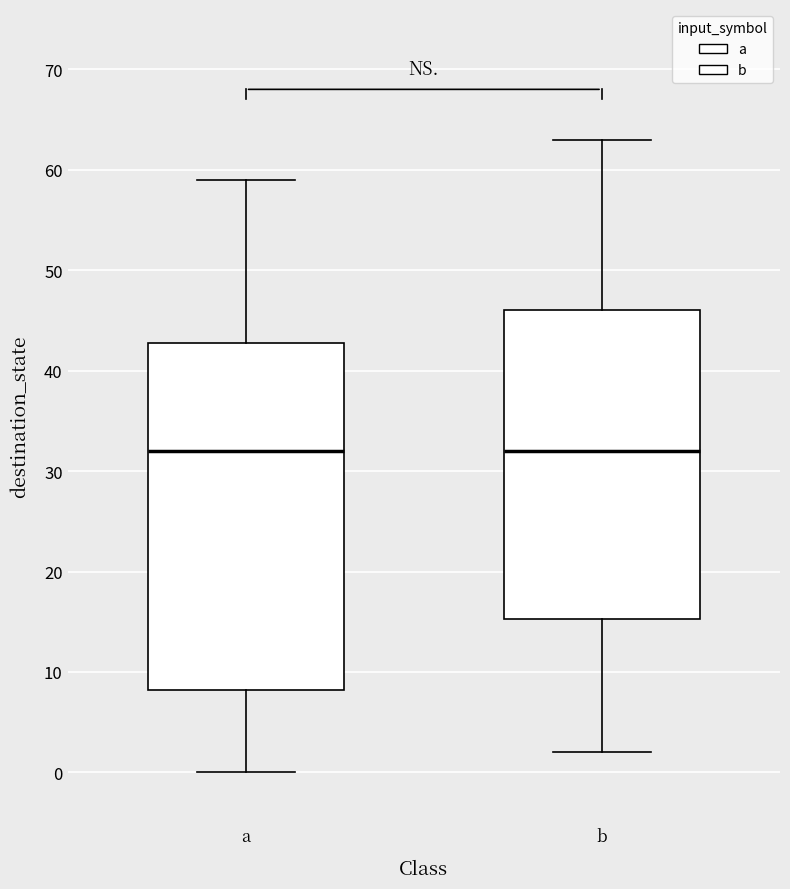

Reading left to right, read every box against the y-axis: the position of its median line, the range the box covers, and the ends of its whiskers. The values are not printed on the chart, so give them approximately, as read against the axis.

a: median 32, box 8 to 43, whiskers 0 to 59
b: median 32, box 15 to 46, whiskers 2 to 63